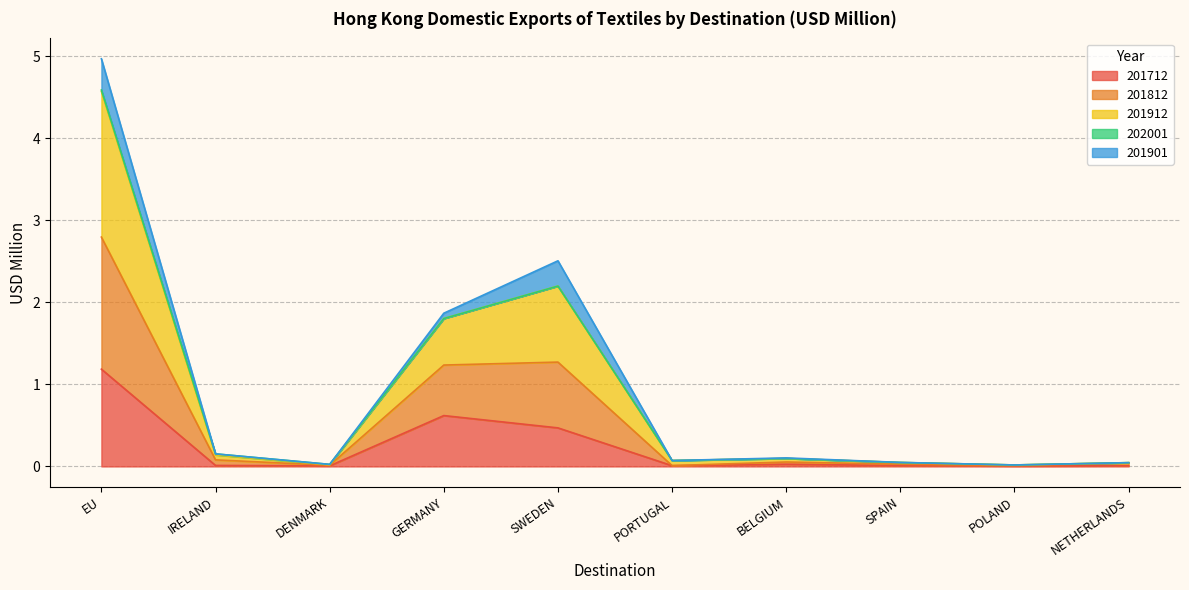

What is the difference between the second highest and minimum values in the 201712 series?

0.6